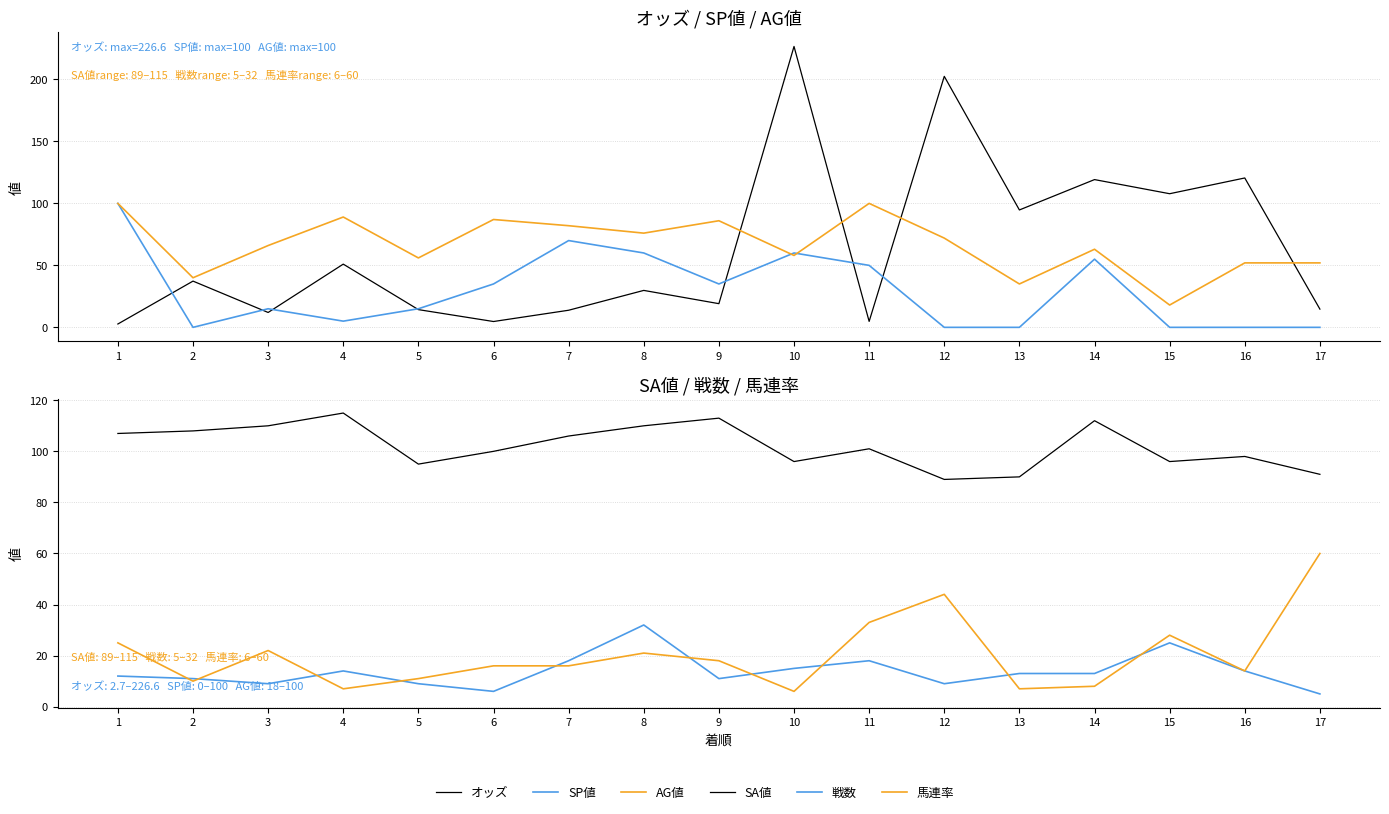

Which has a higher value, 12 or 2?

12